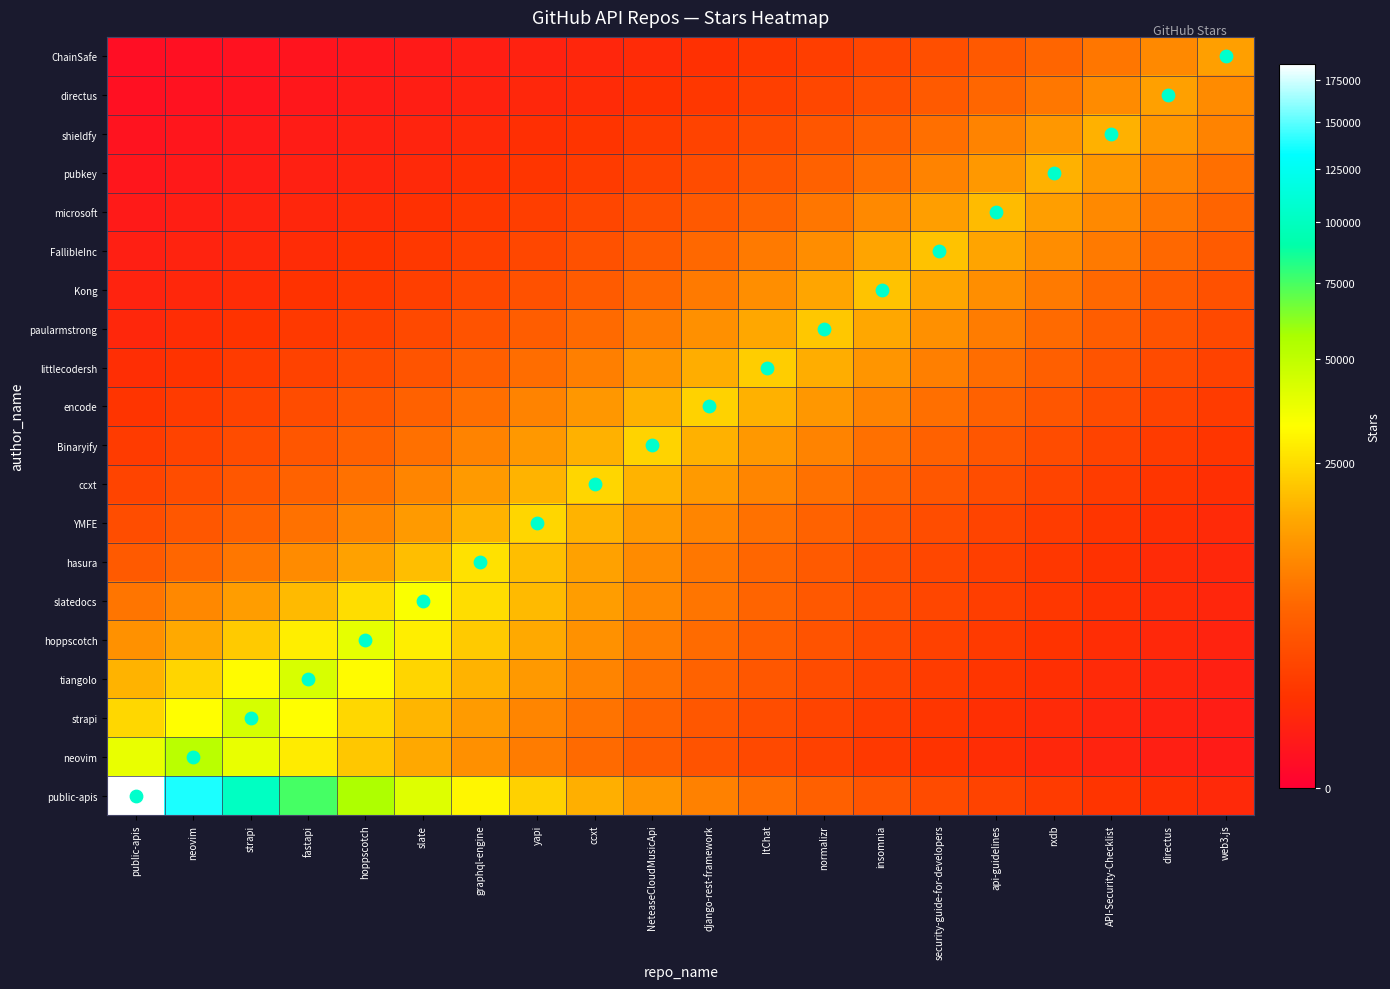

Rank the series at rxdb from lowest to highest value.

neovim, strapi, tiangolo, hoppscotch, slatedocs, hasura, public-apis, YMFE, ccxt, Binaryify, encode, littlecodersh, ChainSafe, paularmstrong, directus, Kong, FallibleInc, shieldfy, microsoft, pubkey